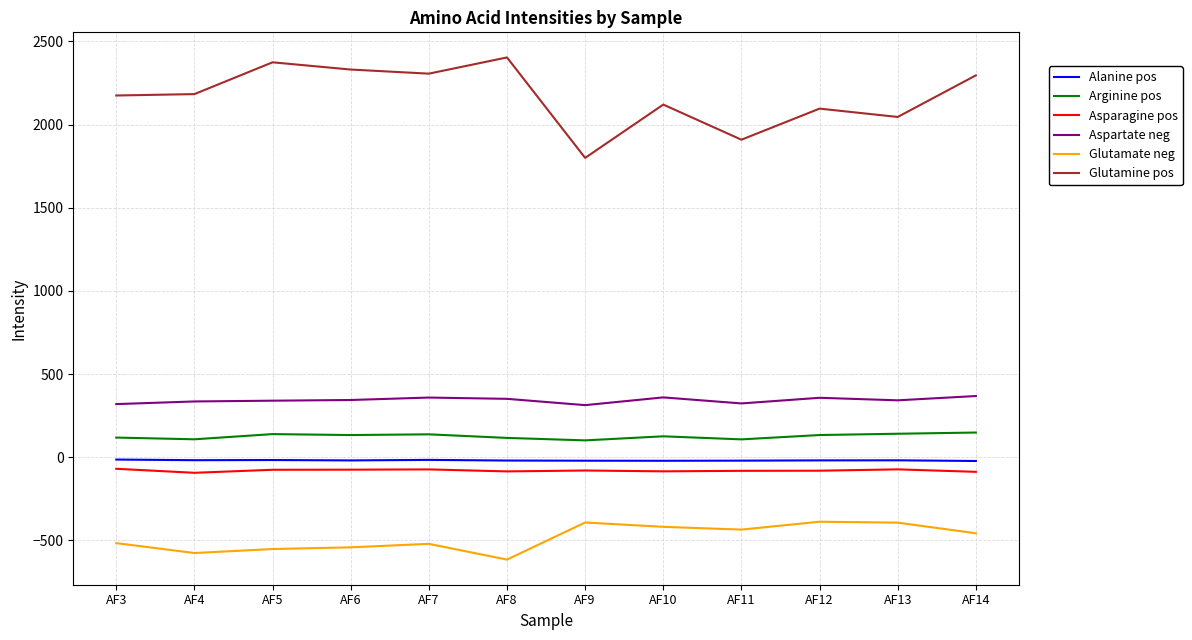

What is the greatest value displayed?

2403.1